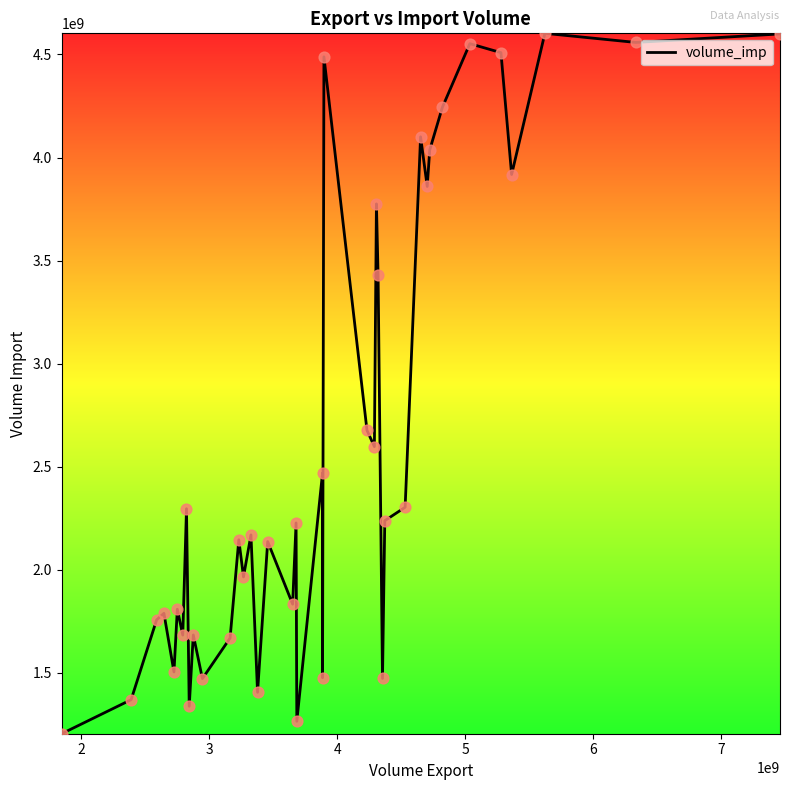

What is the difference between the maximum and minimum values?

3397637479